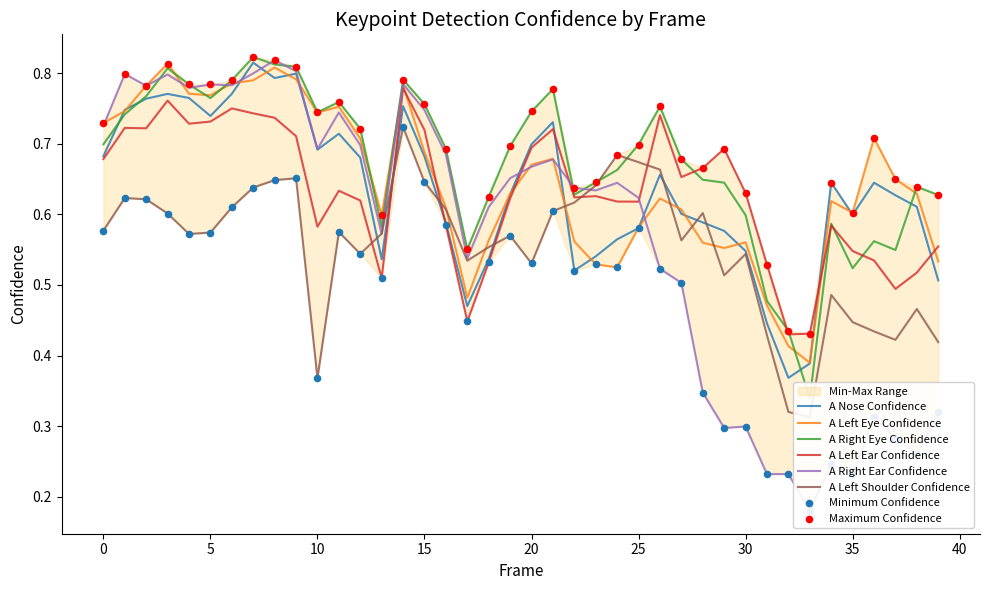

At how many categories does at least one series exceed 0?

40